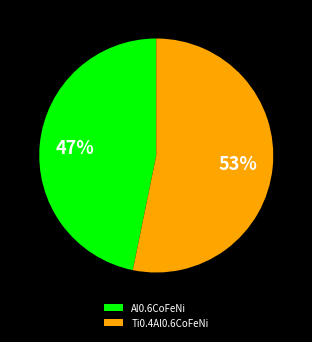

Between Al0.6CoFeNi and Ti0.4Al0.6CoFeNi, which is larger?

Ti0.4Al0.6CoFeNi